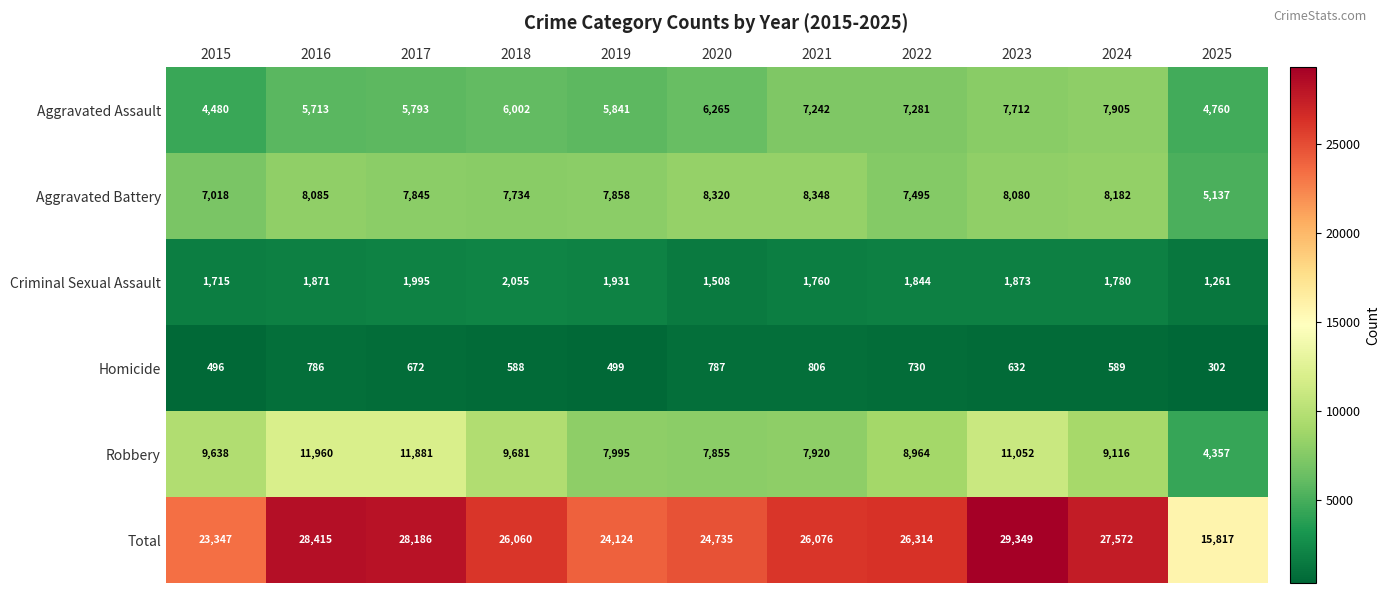

Is it true that Aggravated Assault equals 7905 at 2024?

True